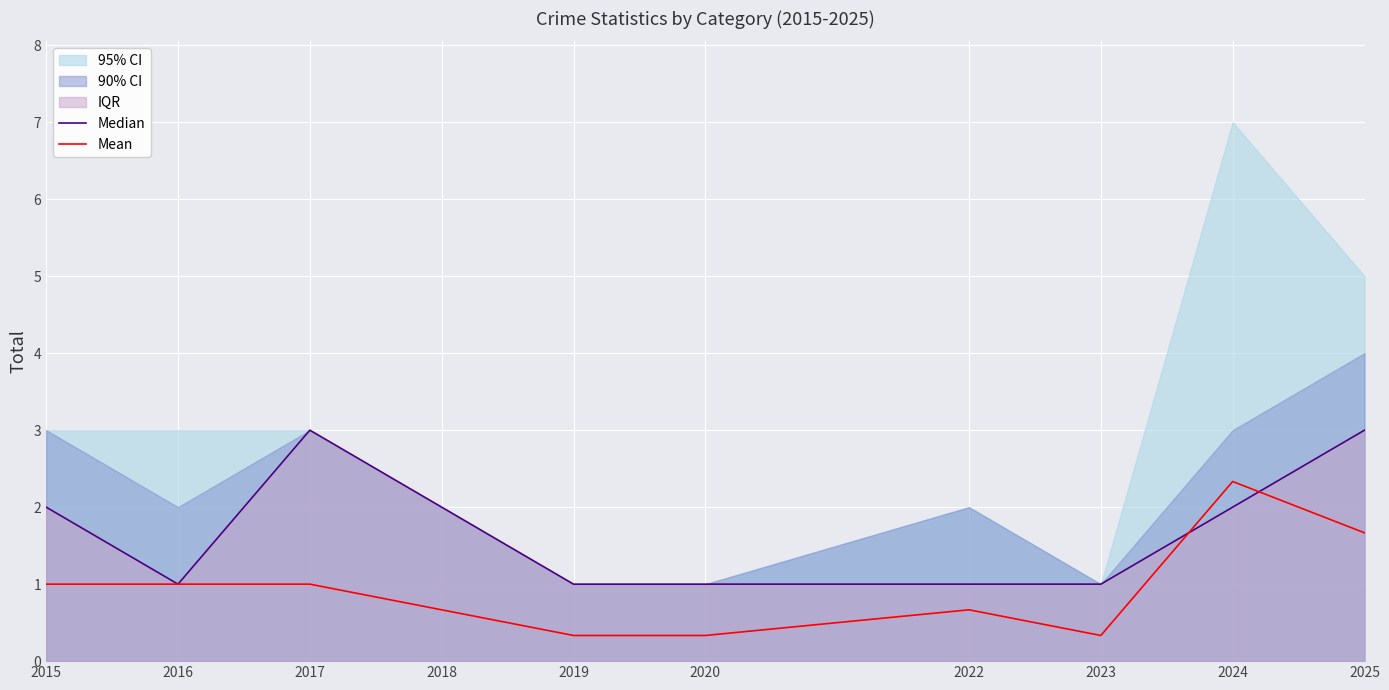

True or false: Median and Mean cross at least once.

True